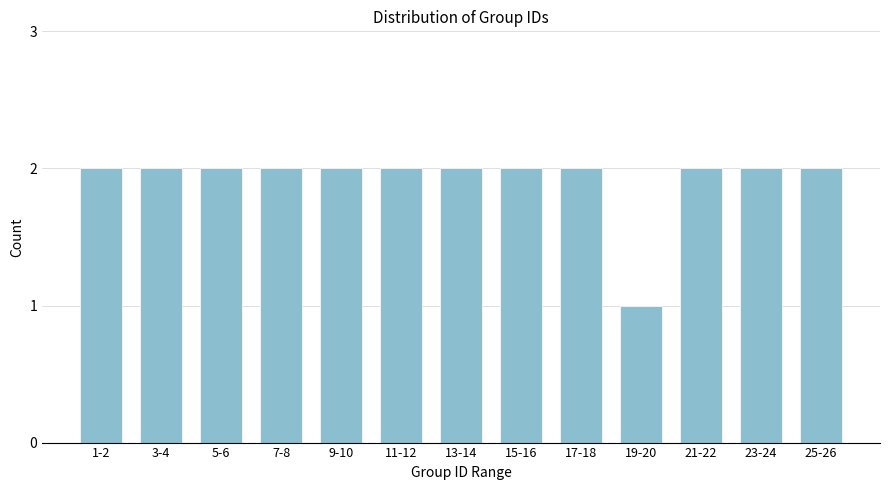

Reading right to left, extract all data points from this chart.

25-26=2	23-24=2	21-22=2	19-20=1	17-18=2	15-16=2	13-14=2	11-12=2	9-10=2	7-8=2	5-6=2	3-4=2	1-2=2